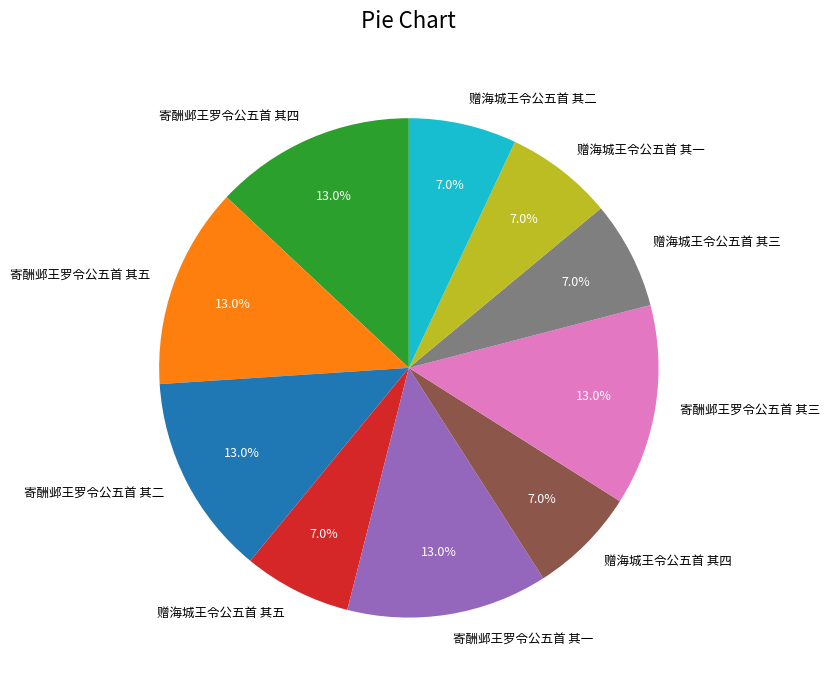

Count the number of slices in the pie.

10